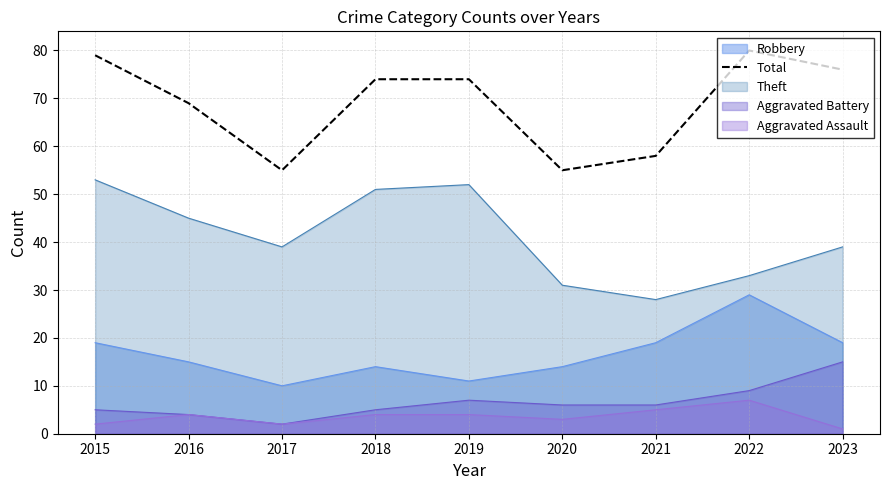

What is the value of the 9th point from the left?

76